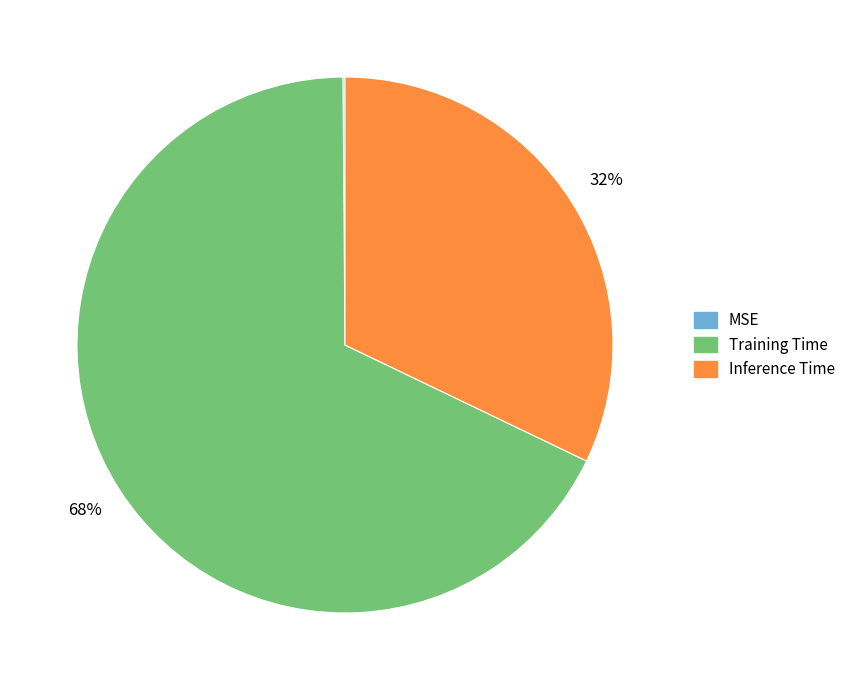

Which category has the biggest portion of the pie?

Training Time